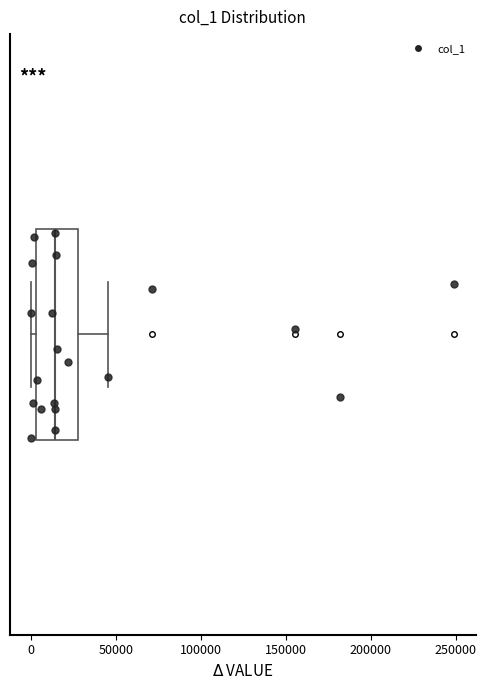

Where does the right whisker of the box end on the x-axis? The values are not printed on the chart, so give them approximately, as read against the axis.

45000